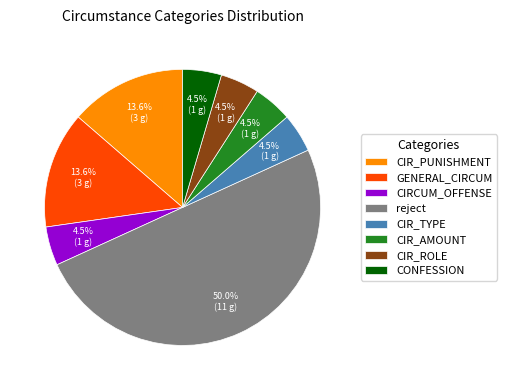

Is it true that reject is 63% of the pie?

False